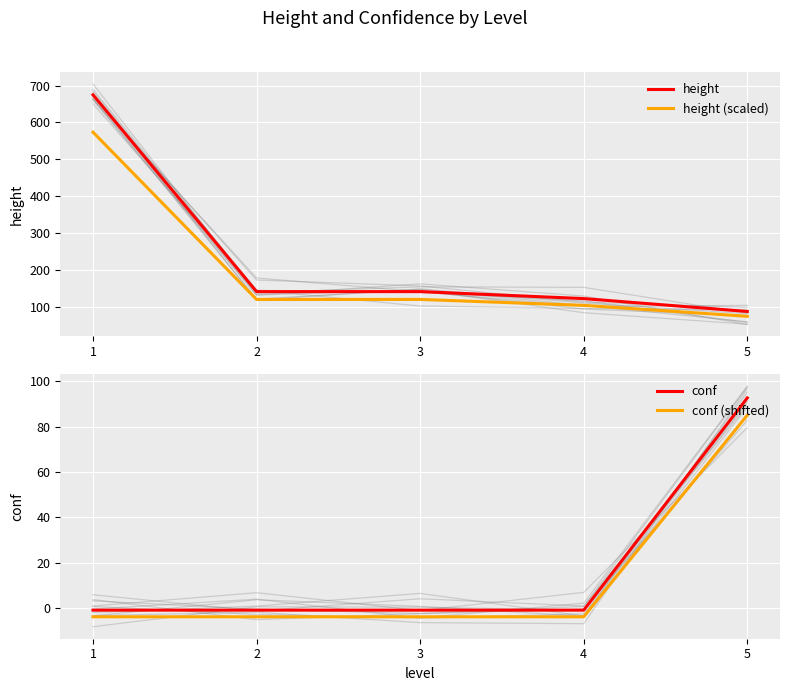

Reading right to left, extract all data points from this chart.

height: 87.4	122.4	141.3	141.3	675.0
height (scaled): 74.3	104.0	120.1	120.1	573.8
conf: 92.7	-1.0	-1.0	-1.0	-1.0
conf (shifted): 85.1	-4.0	-4.0	-4.0	-4.0